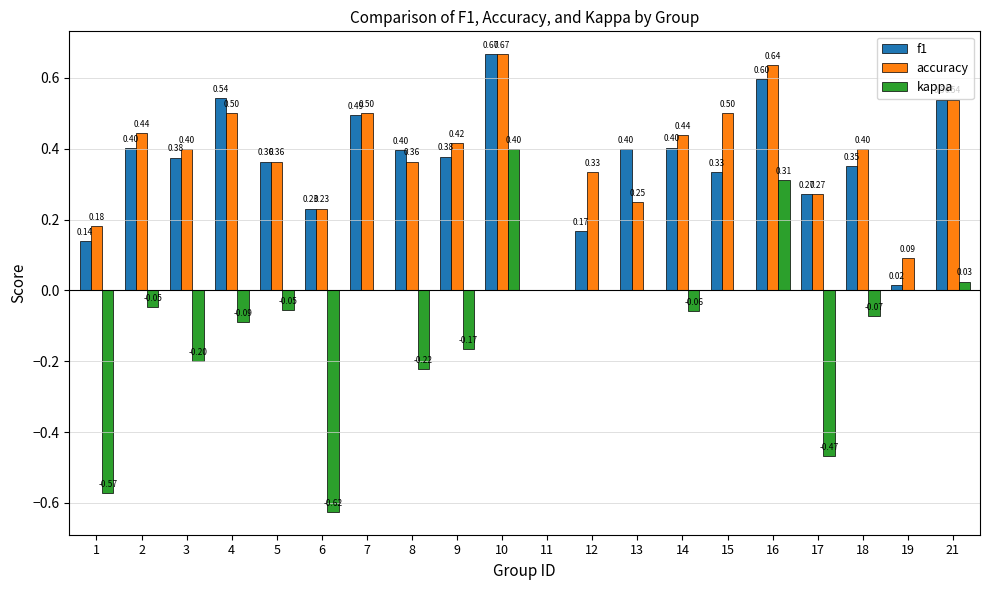

The f1 series shows 0.1 at 6. True or false?

False